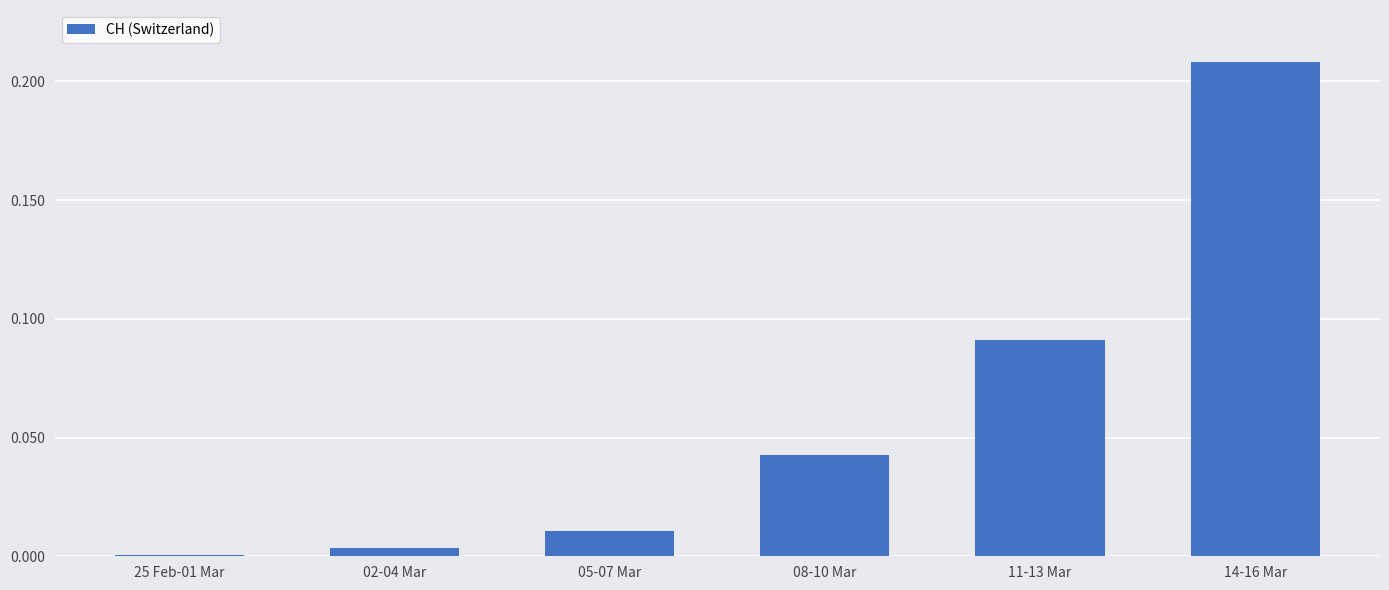

At which category does the chart reach its peak across all series?

14-16 Mar